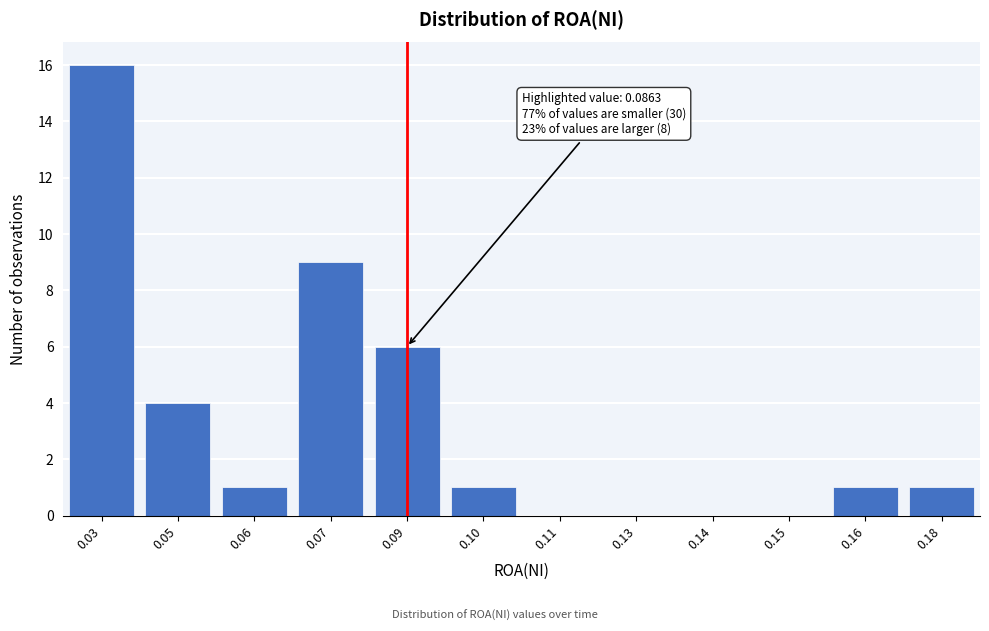

Reading left to right, list all the values displayed in this chart.

0.03=16	0.05=4	0.06=1	0.07=9	0.09=6	0.10=1	0.11=0	0.13=0	0.14=0	0.15=0	0.16=1	0.18=1